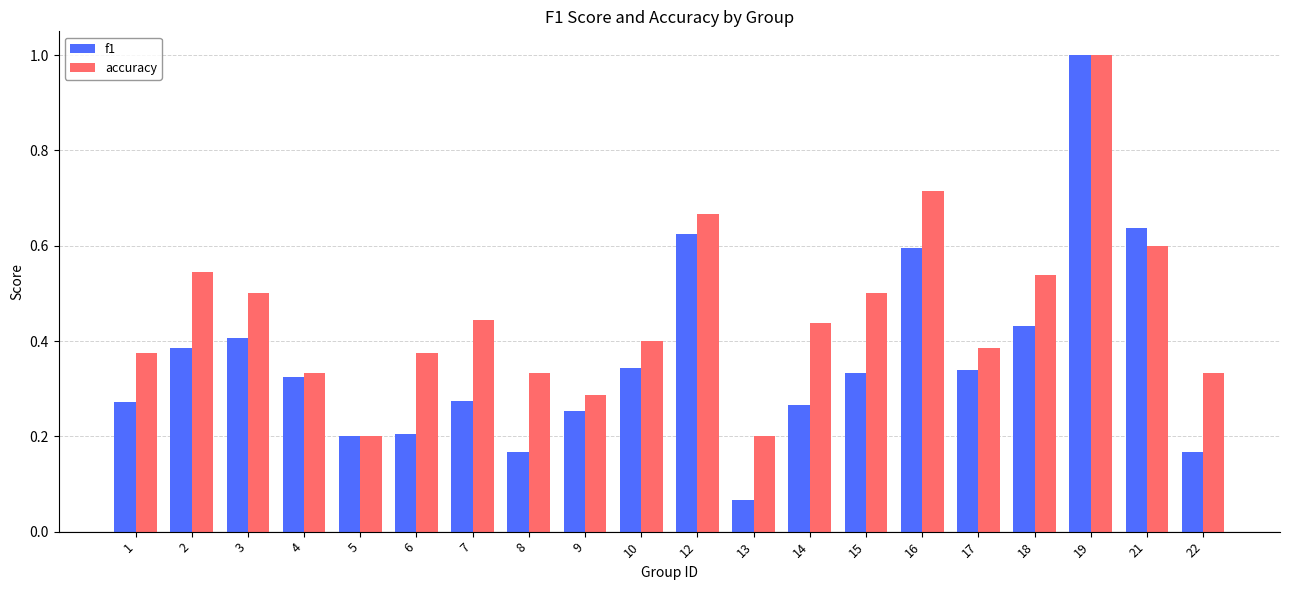

At which category is the sum across all series the highest?

19